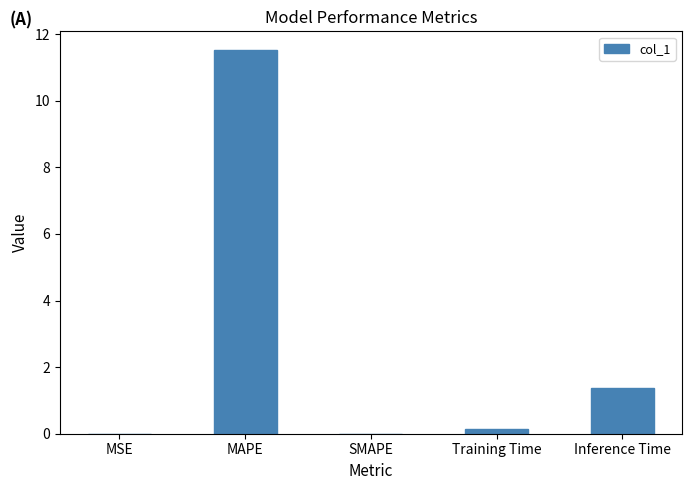

At which label is the value closest to 5?

Inference Time